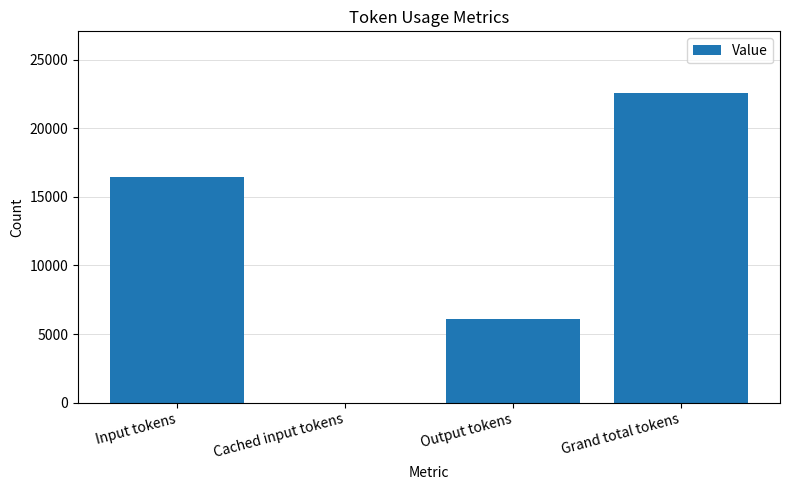

Where is the data nearest to the value 11272?

Output tokens